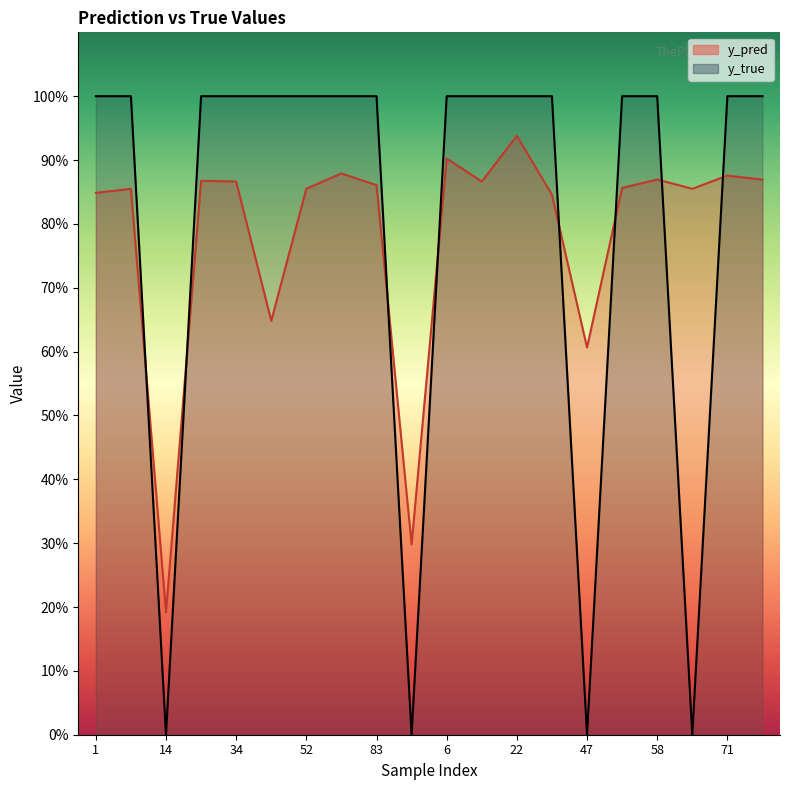

Is it true that y_pred equals 1.2 at 41?

False